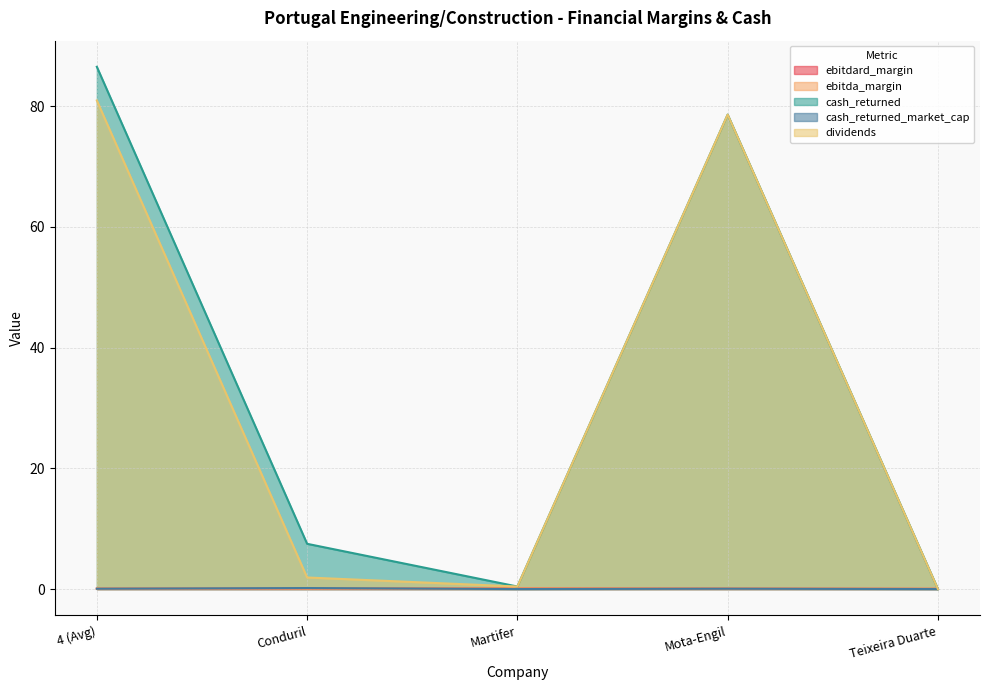

Does the chart have visible grid lines?

Yes